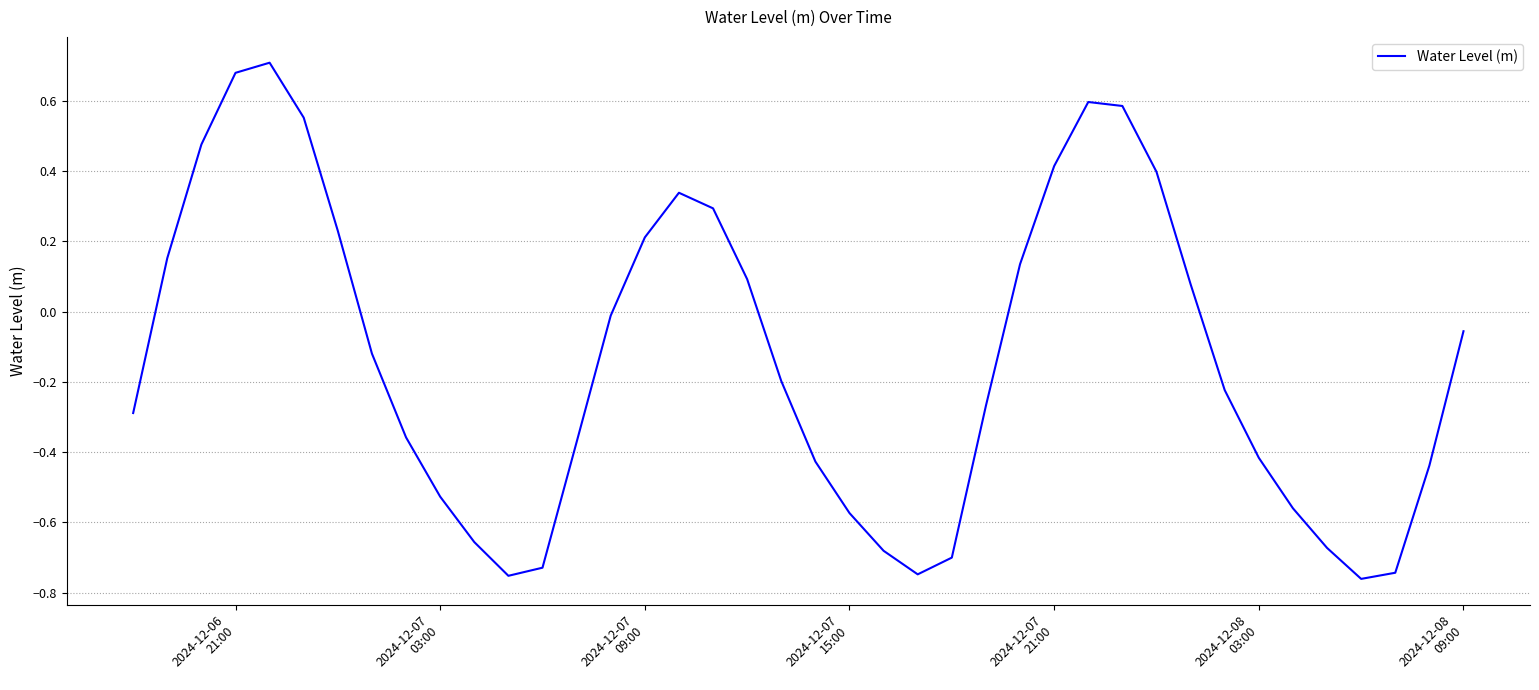

What is the difference between the maximum and minimum values?

1.5